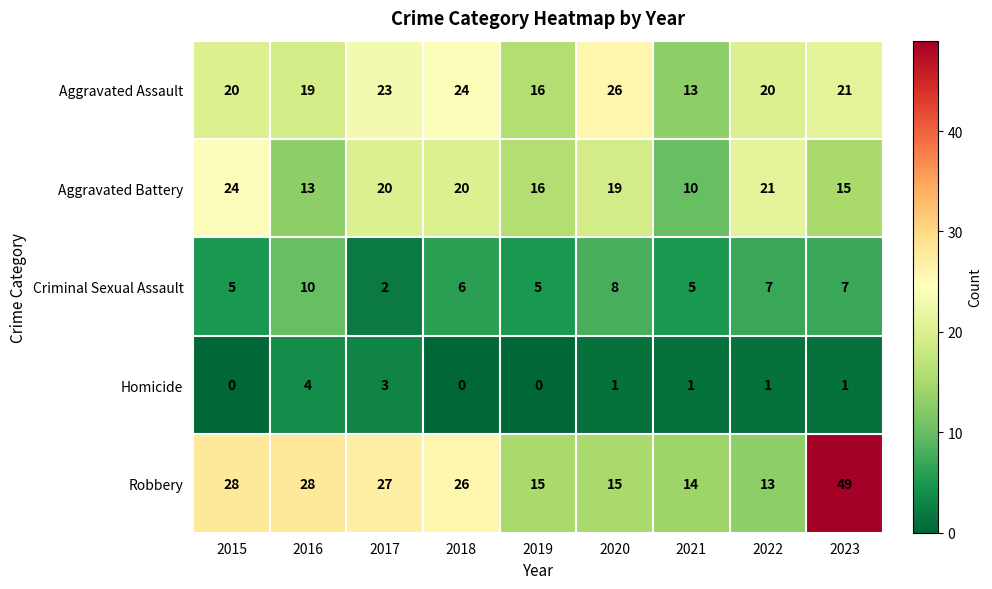

What is the total value across all series at 2015?

77